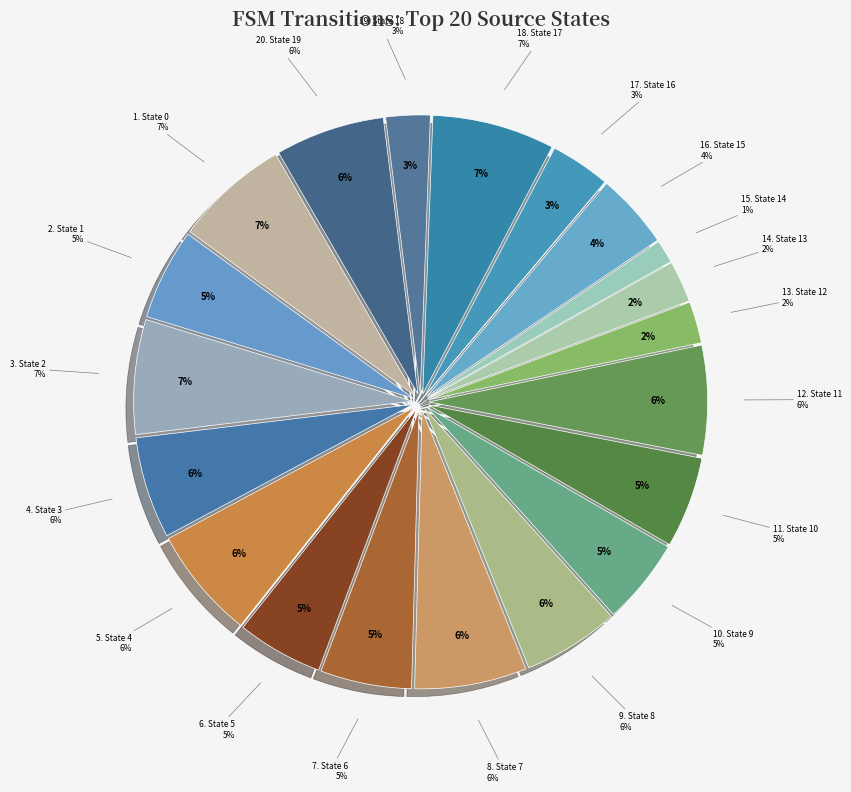

What percentage is the State 0 slice, to the nearest percent?

7%